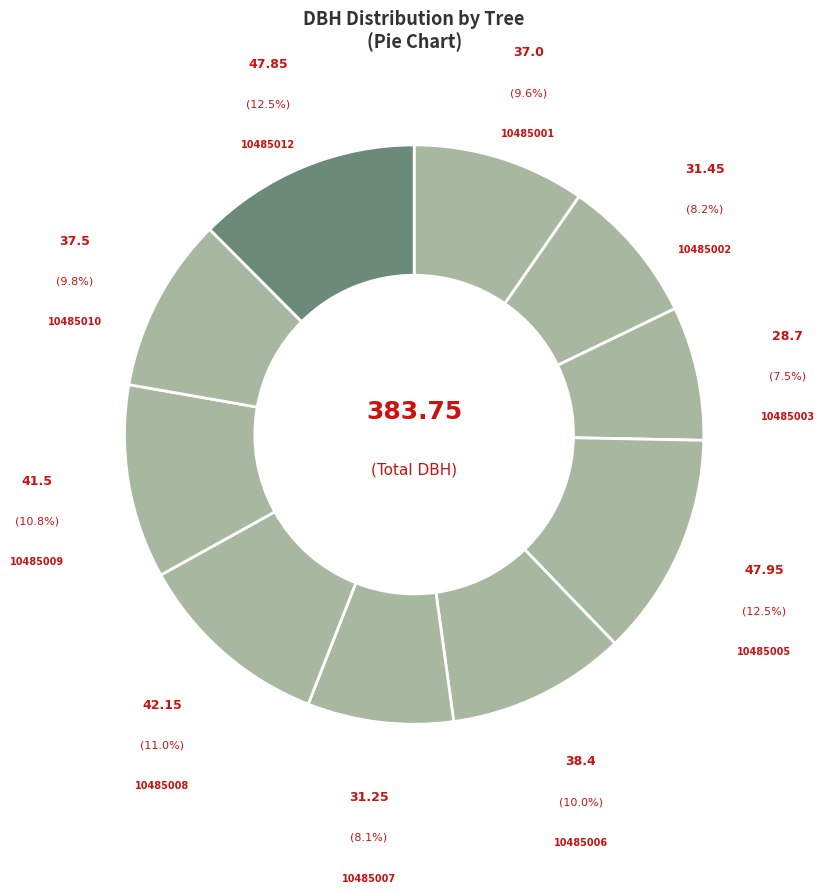

How many slices are in this pie chart?

10